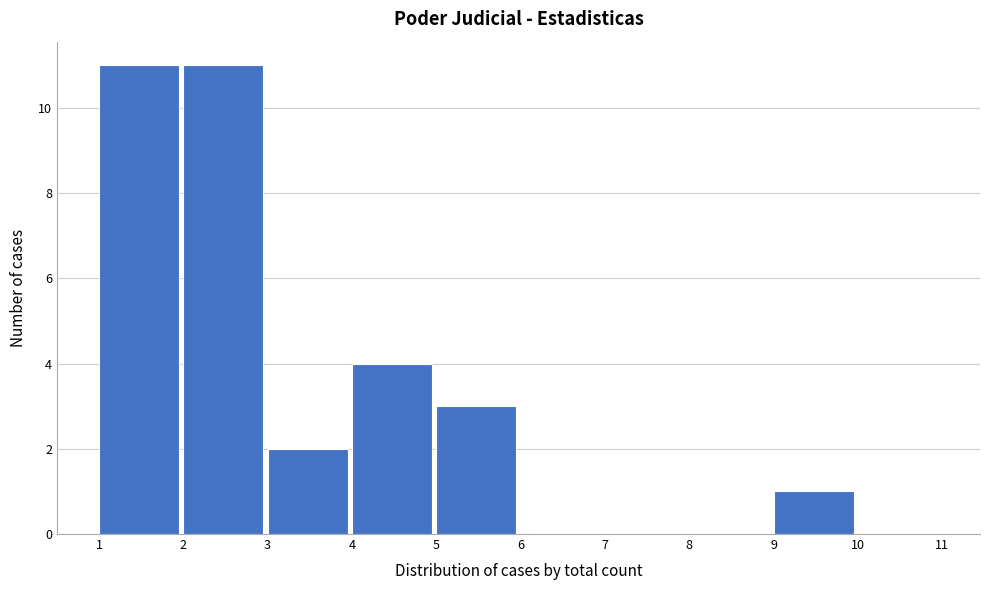

How tall is the bar that spans 5 to 6 on the x-axis? The values are not printed on the chart, so give them approximately, as read against the axis.

3